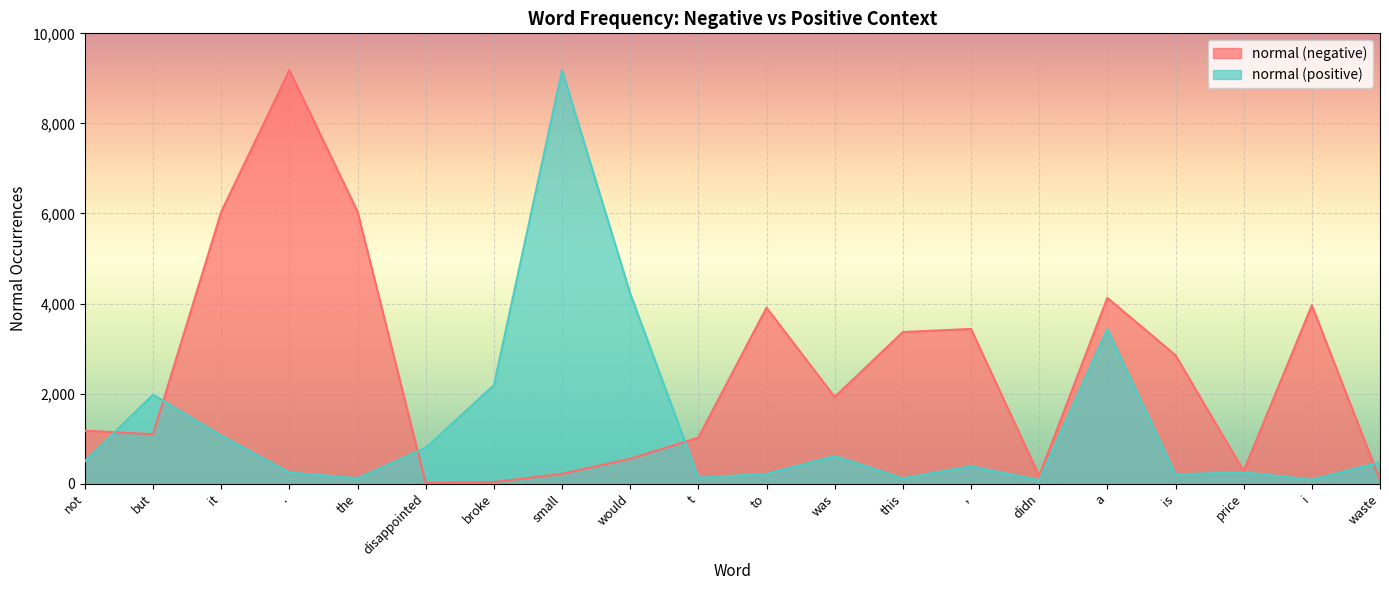

Where is the first local minimum for normal (positive)?

the